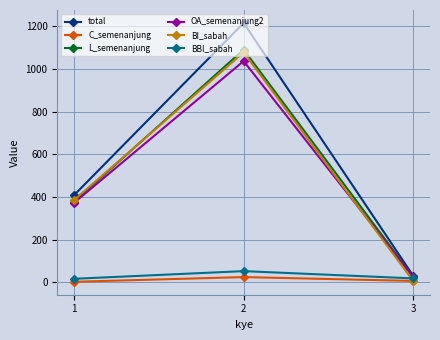

Count the number of data series in this chart.

6